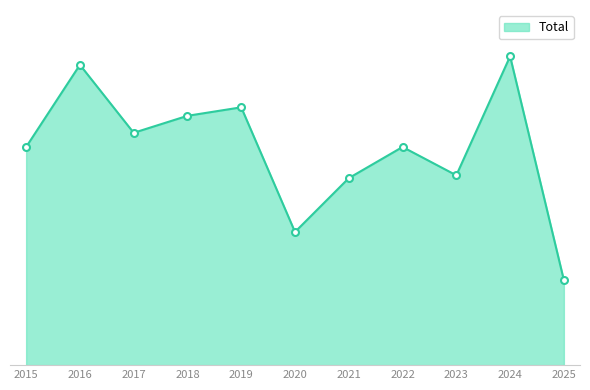

Reading left to right, list all the values displayed in this chart.

2015=77	2016=106	2017=82	2018=88	2019=91	2020=47	2021=66	2022=77	2023=67	2024=109	2025=30